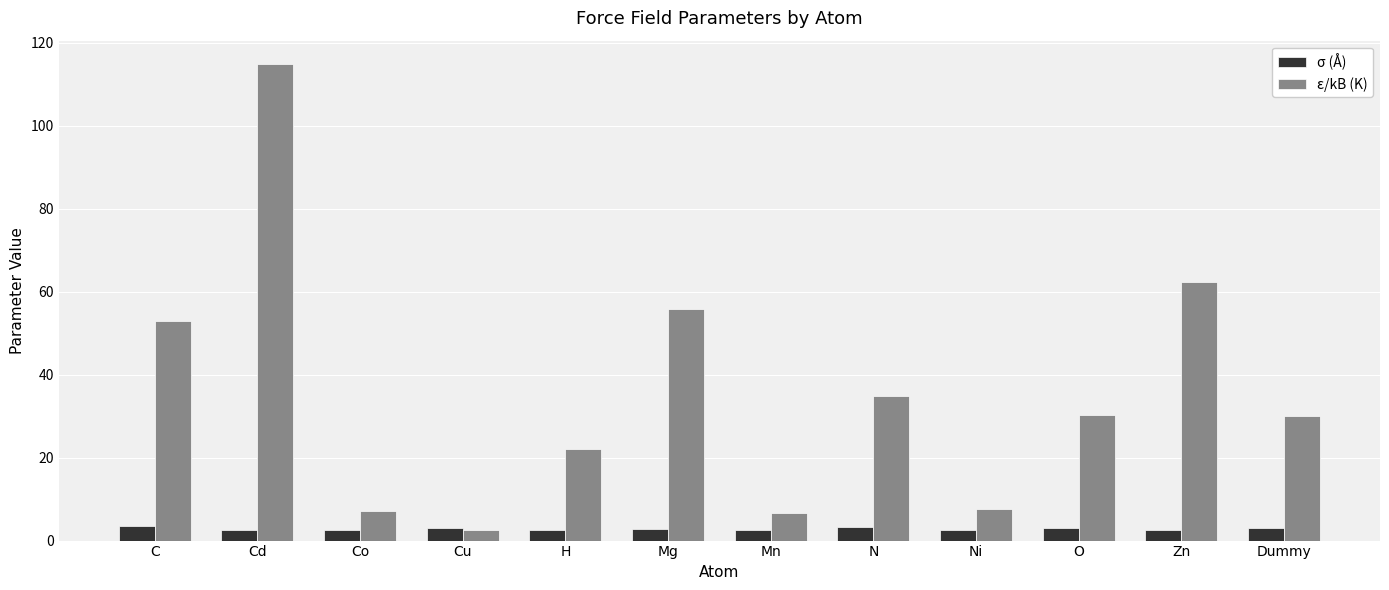

The value of ε/kB (K) at Dummy is 9.5. True or false?

False